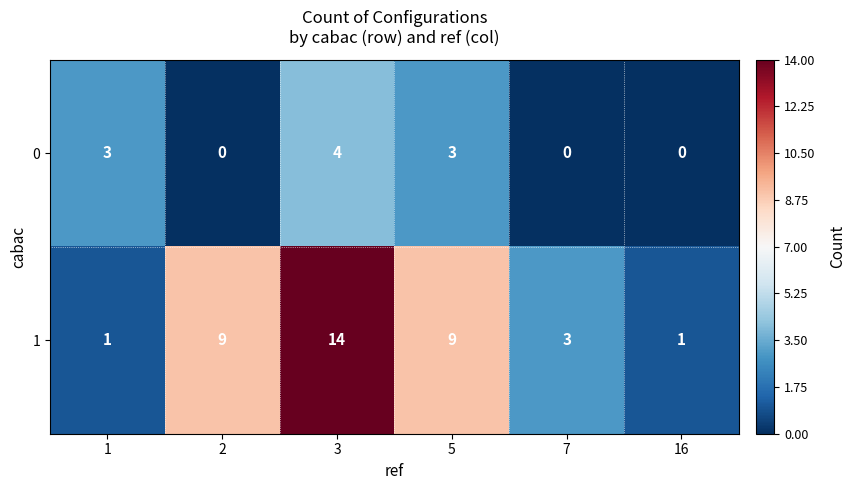

Which series changed the most between 2 and 7?

1